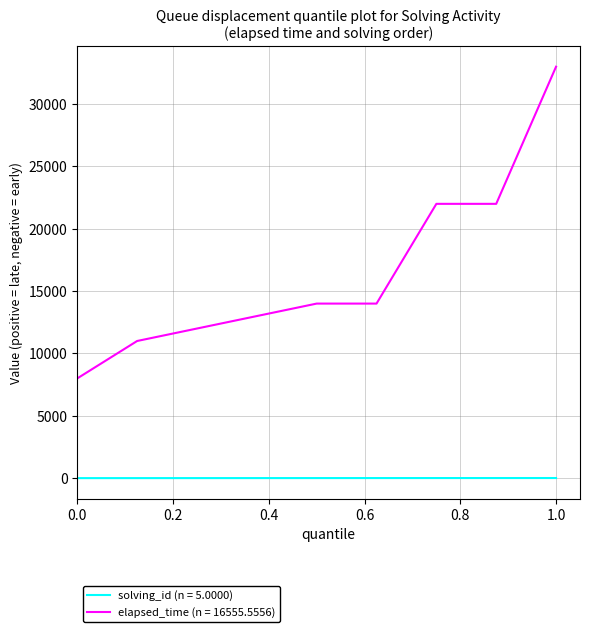

True or false: solving_id (n = 5.0000) and elapsed_time (n = 16555.5556) cross at least once.

False